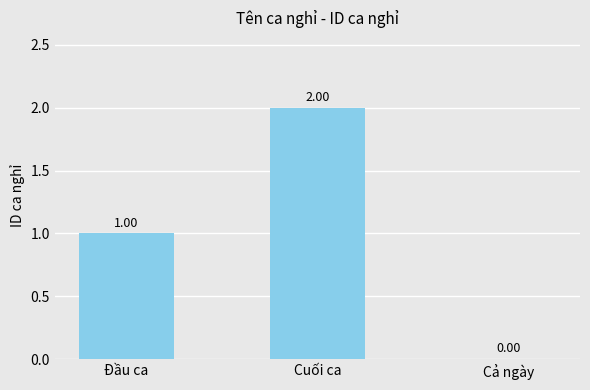

True or false: the data shows 3 at Cuối ca.

False